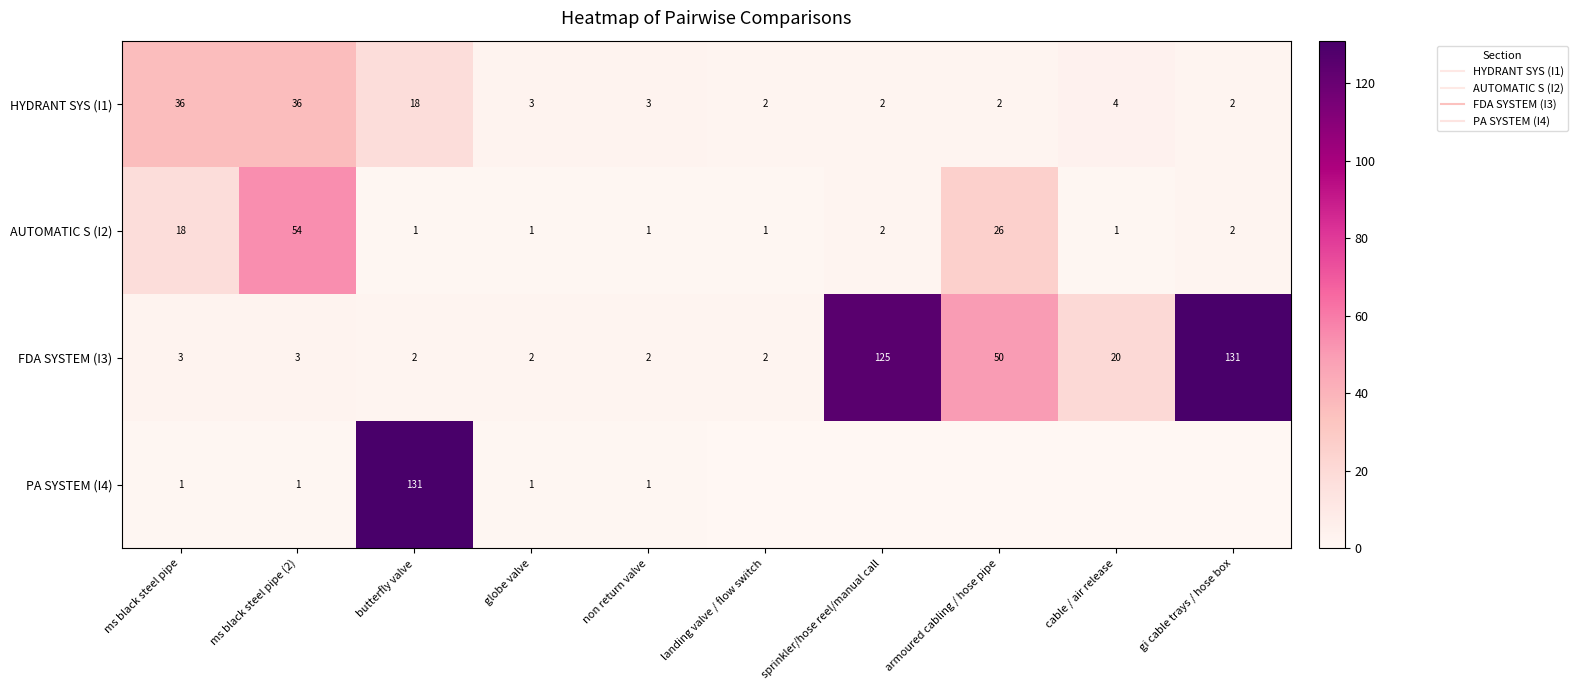

Where does the AUTOMATIC S (I2) series first go above 2?

ms black steel pipe